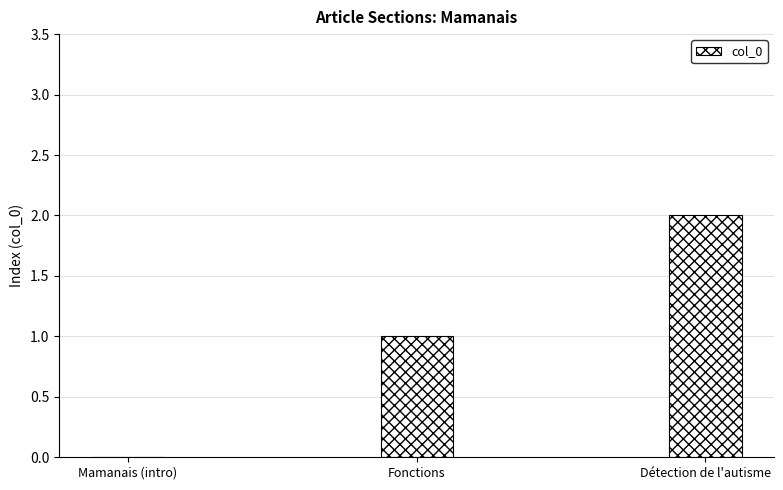

Which has a higher value, Mamanais (intro) or Détection de l'autisme?

Détection de l'autisme